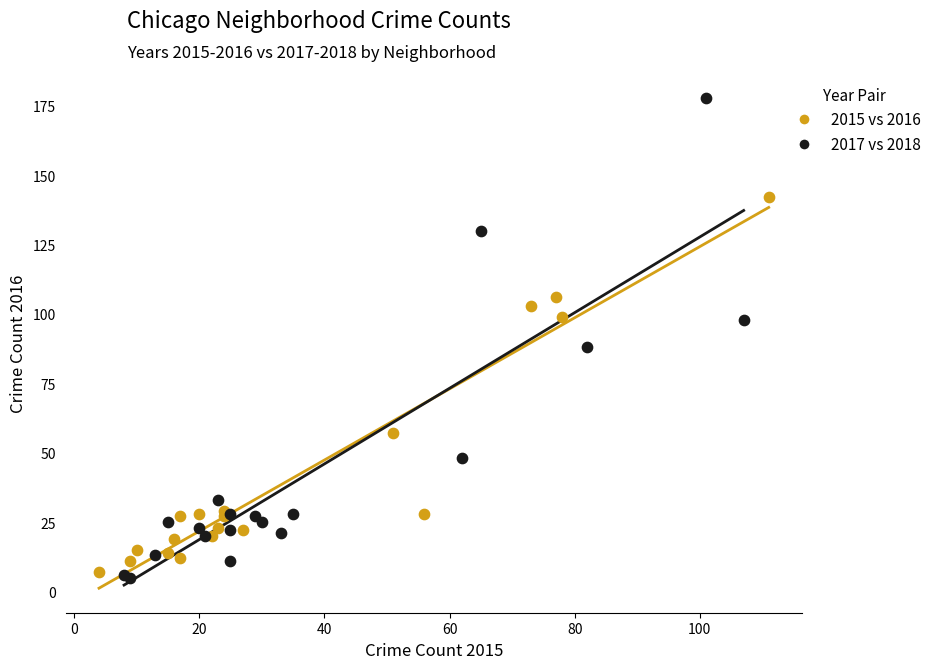

Which series has the largest Y range (max minus min)?

2017 vs 2018